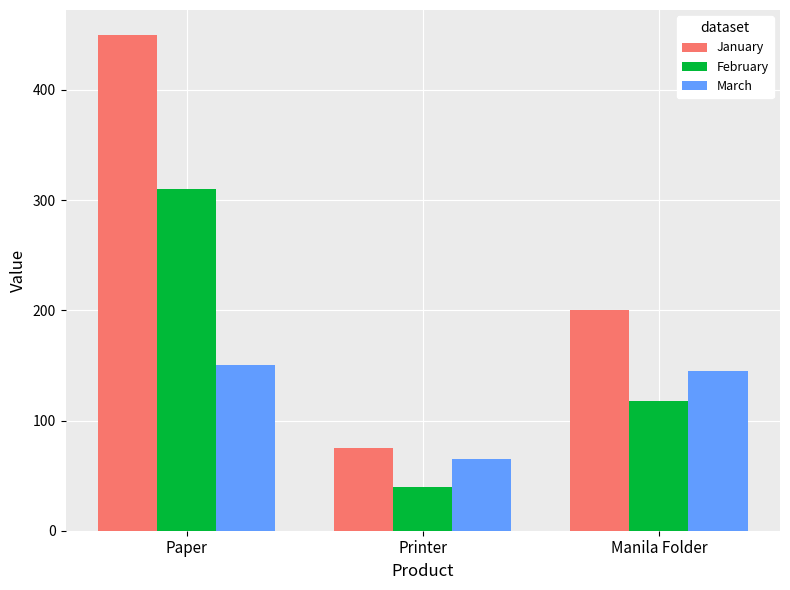

What is the label of the 3rd bar from the left?

Manila Folder